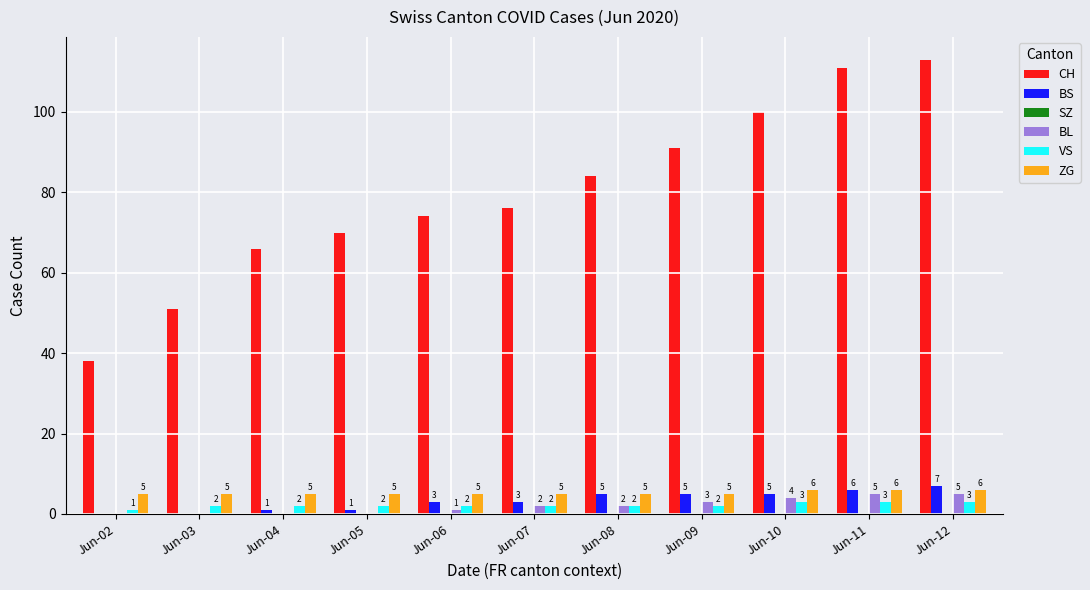

What is the average value of the CH series?

79